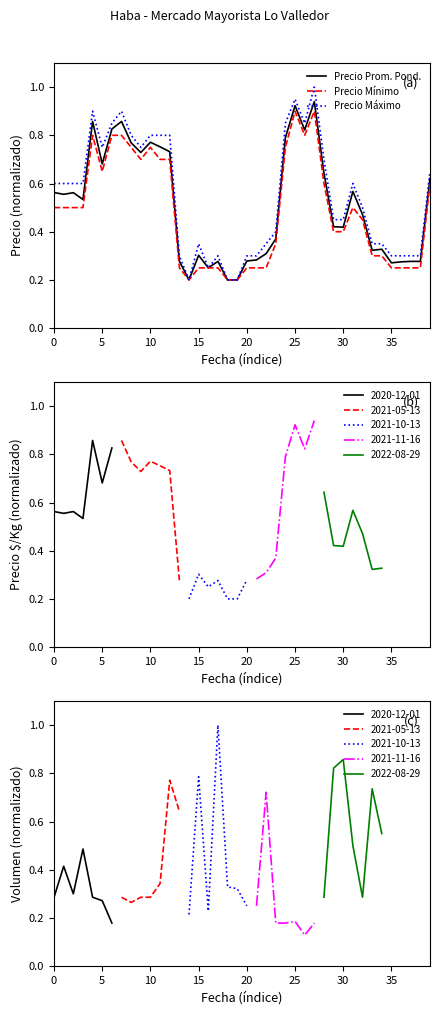

True or false: Precio Mínimo and Precio Prom. Pond. cross at least once.

False